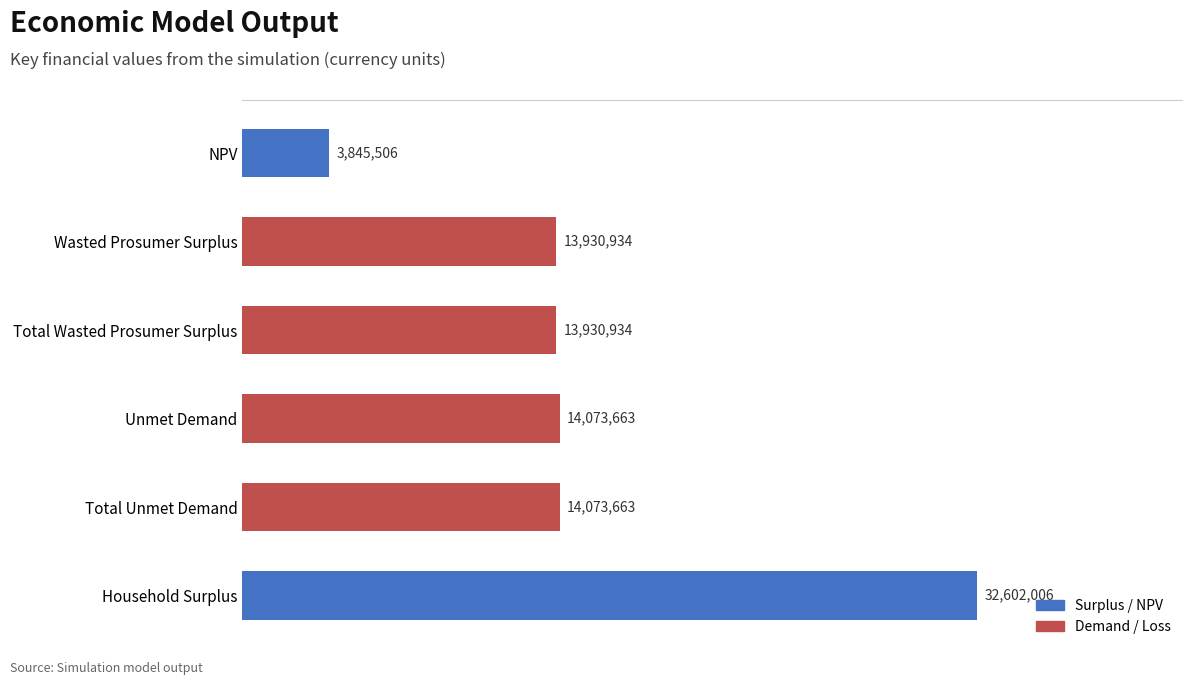

Does the chart contain any negative values?

No